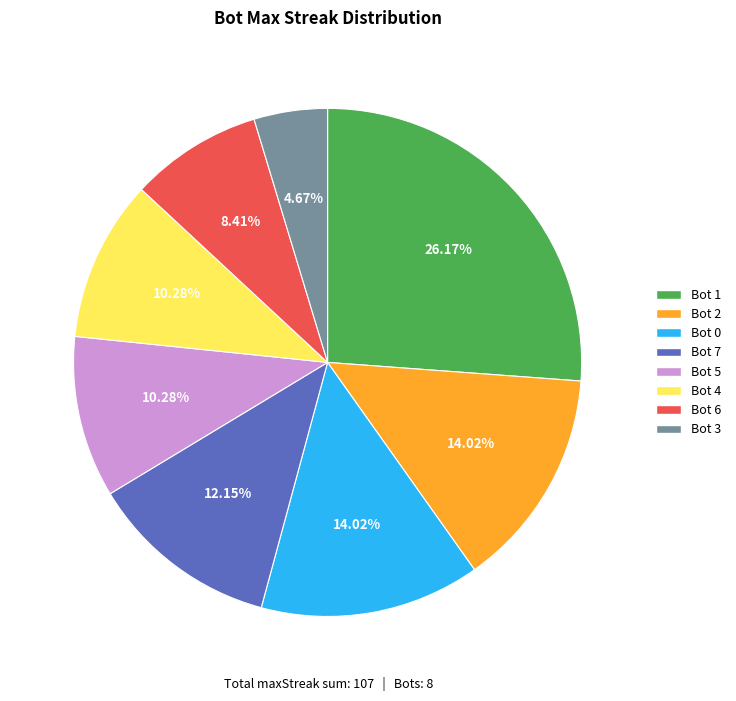

Between Bot 1 and Bot 5, which is larger?

Bot 1